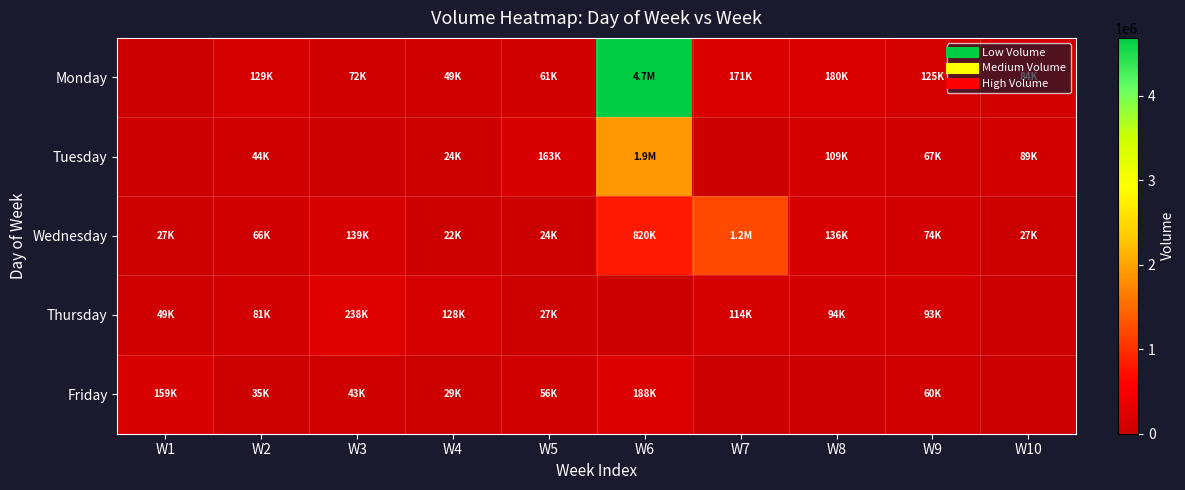

What is the maximum value shown in the chart?

4687797